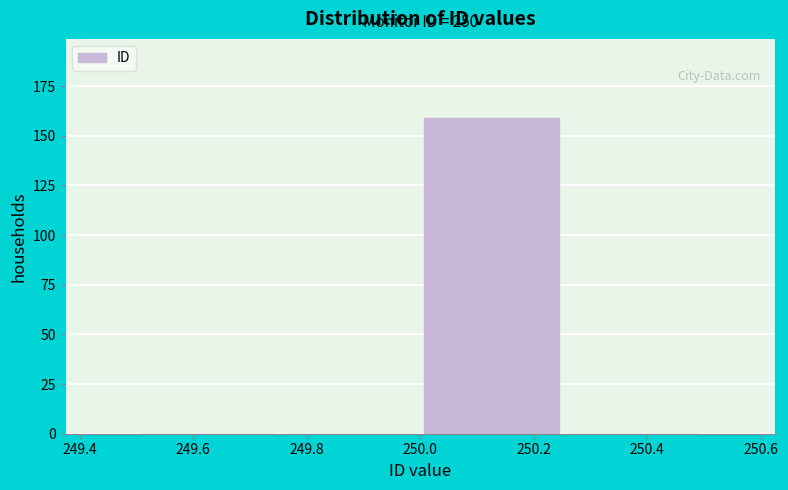

Over which range of the x-axis is the bar tallest?

250.00 to 250.25